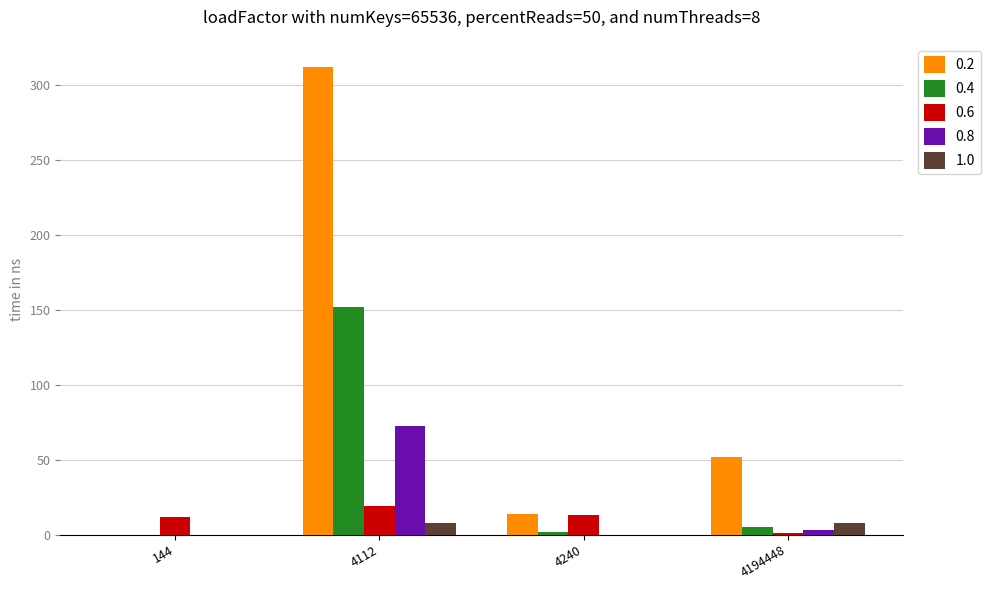

What is the greatest value displayed?

312.1